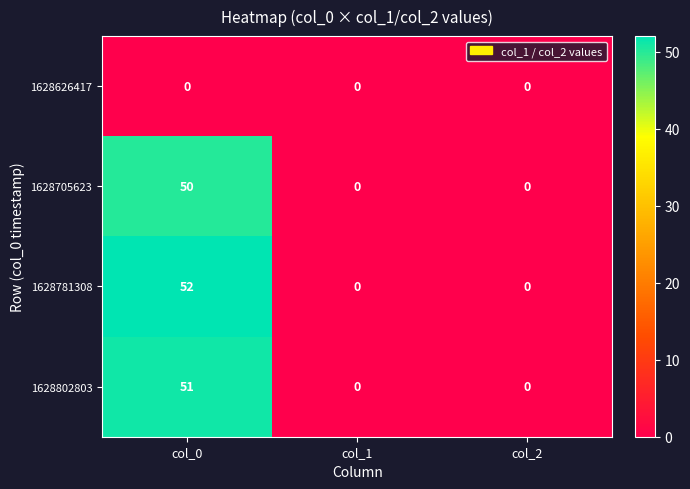

How many categories are shown in the chart?

3